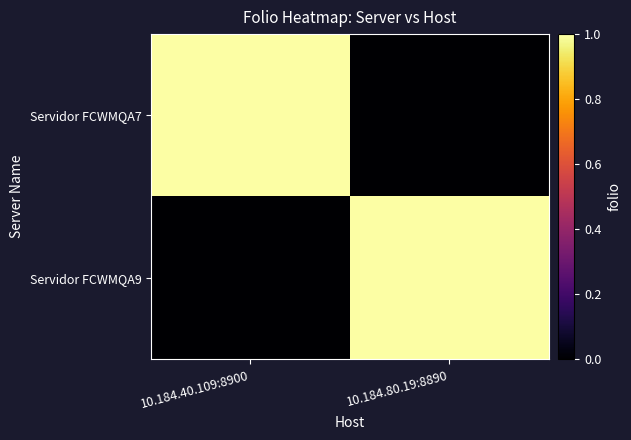

Which label corresponds to the smallest value in the chart?

10.184.80.19:8890